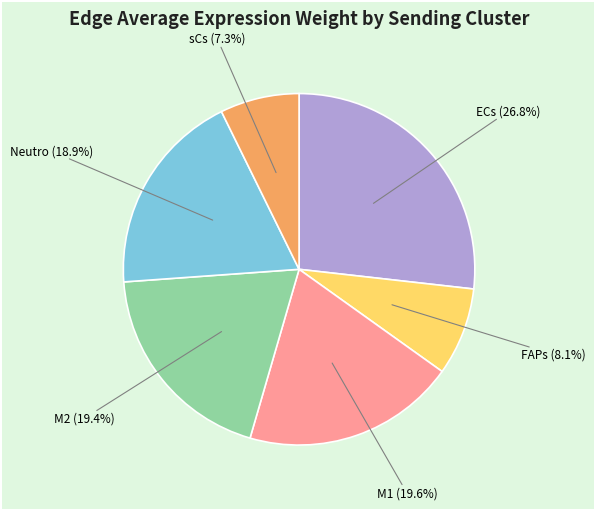

Is there any slice that represents more than half of the pie?

No